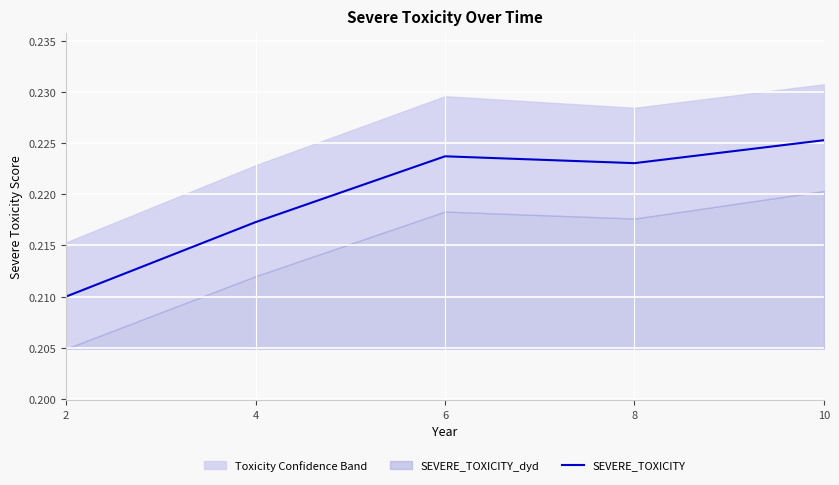

What is the maximum value shown in the chart?

0.2